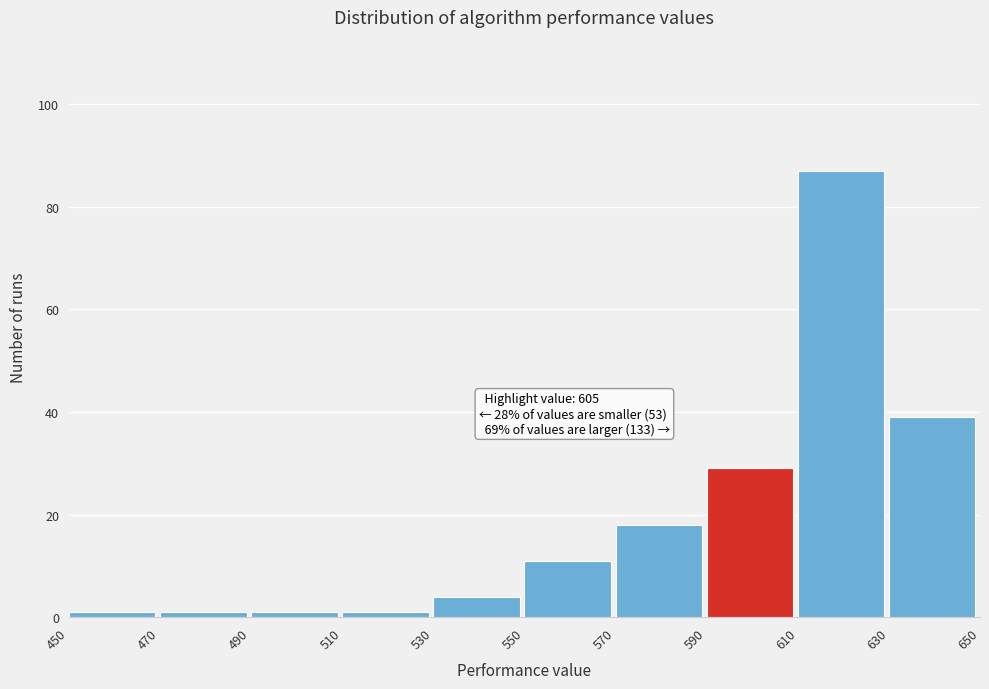

Over which range of the x-axis is the bar tallest?

610 to 630